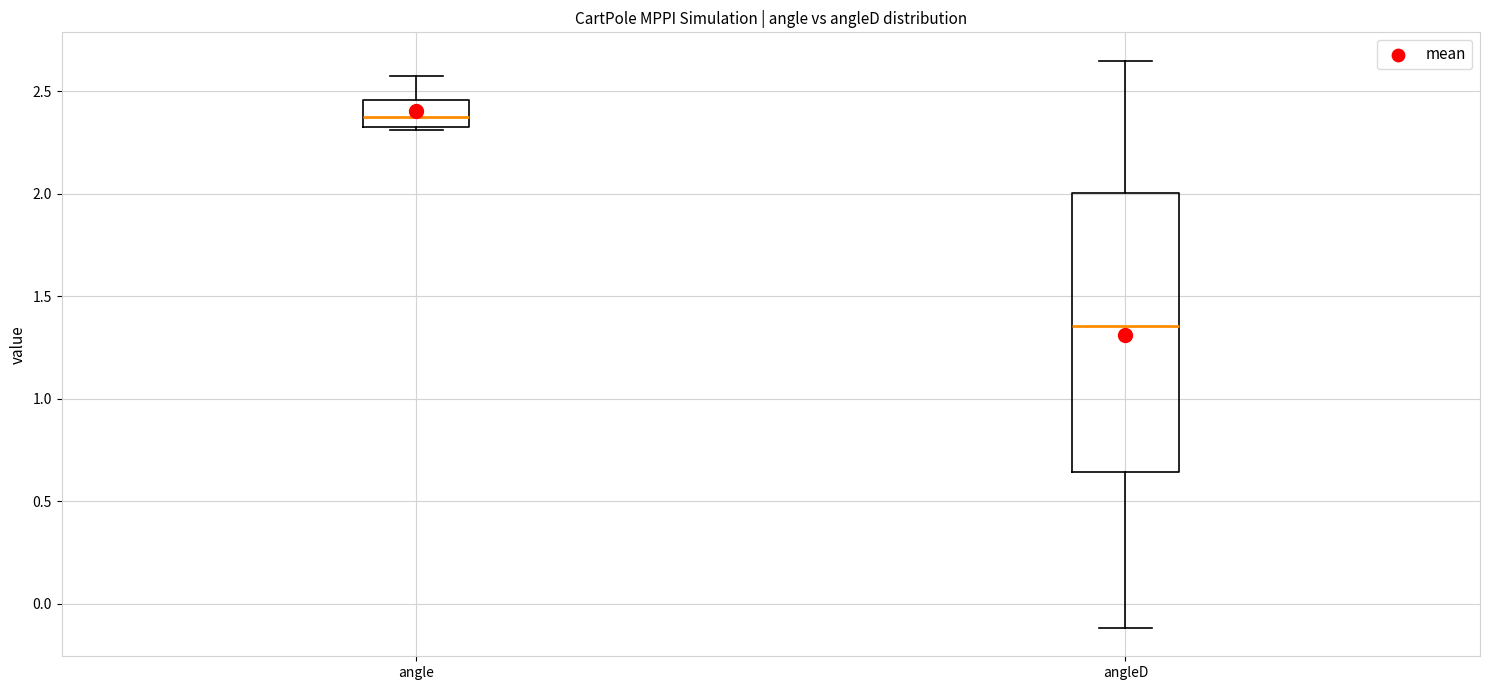

Which box's median line is the highest?

angle